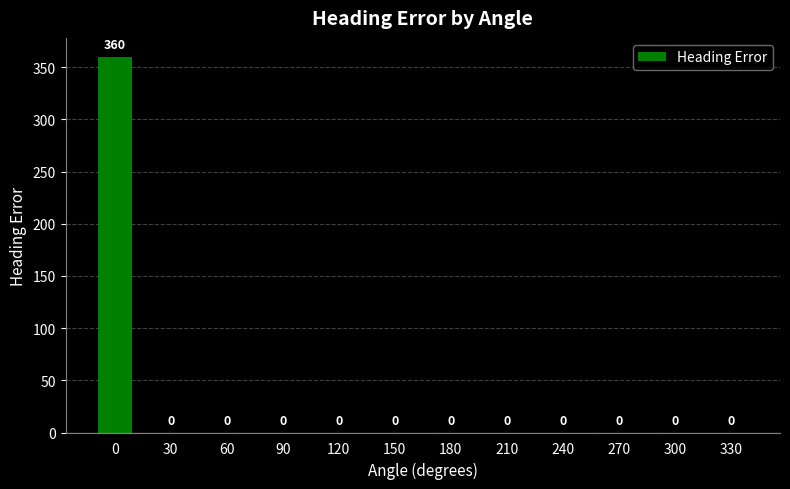

The chart shows a value of 129 at 210. True or false?

False